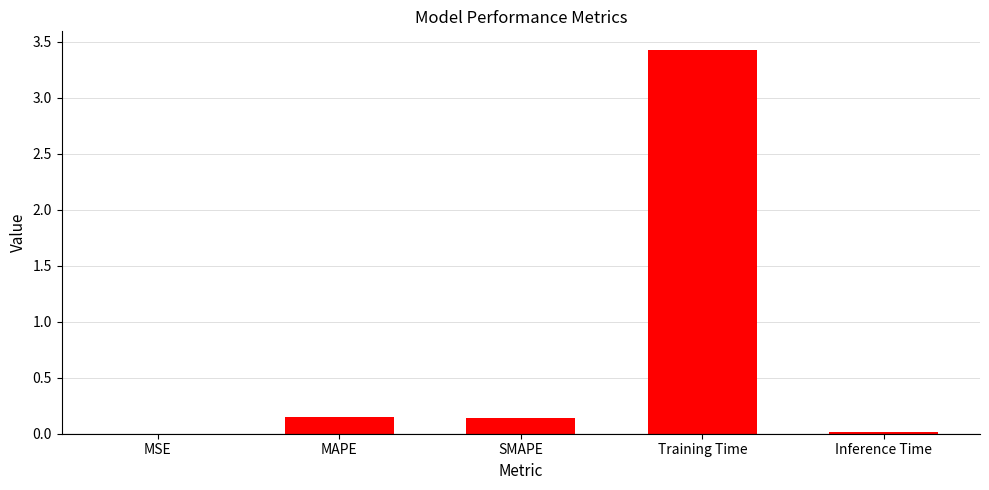

Which has a higher value, MAPE or Inference Time?

MAPE